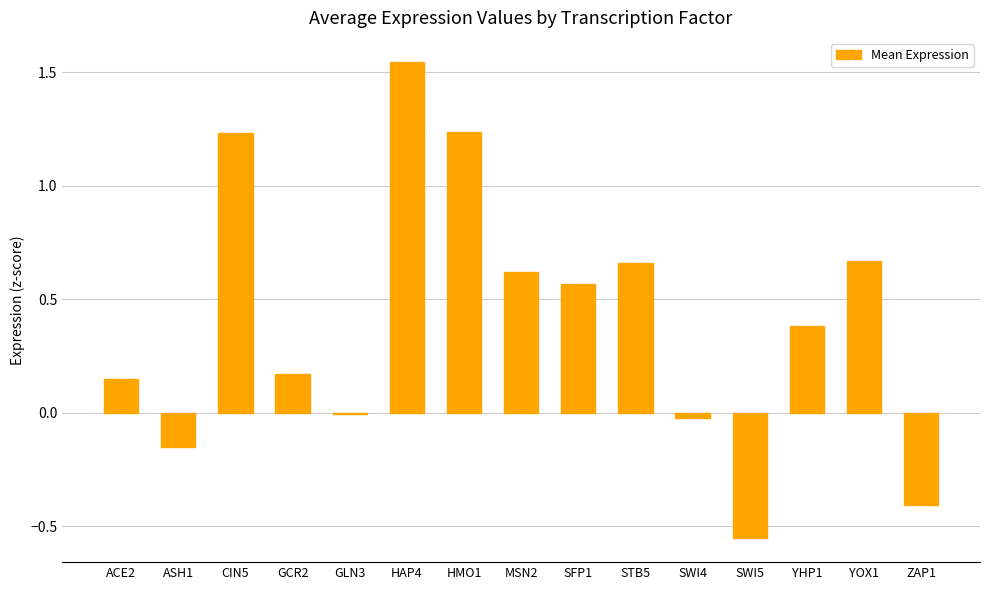

Which label corresponds to the largest value in the chart?

HAP4